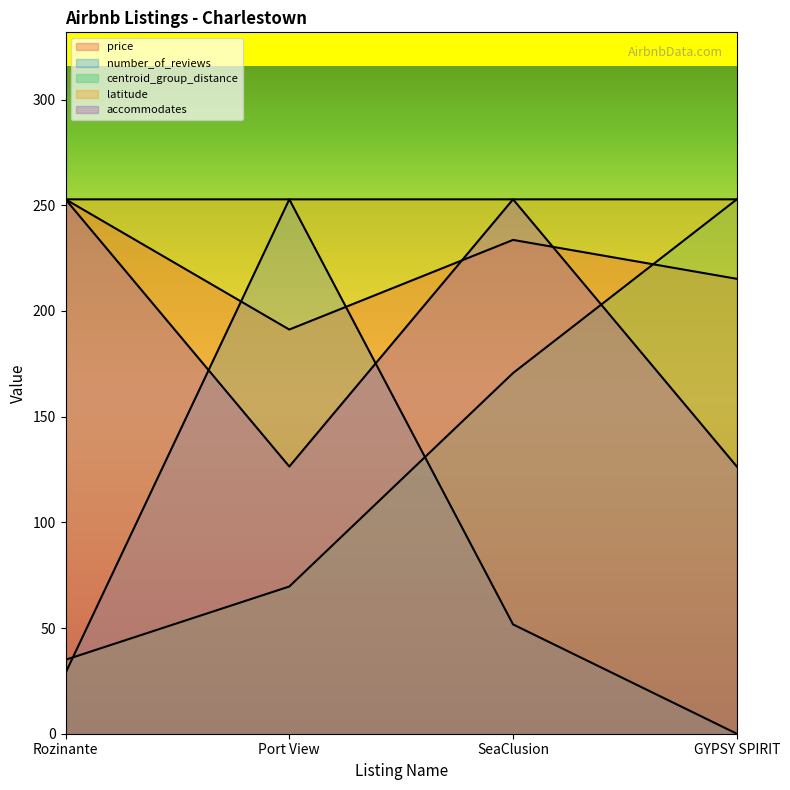

Reading left to right, list all the values displayed in this chart.

price: 252.8	191.2	233.6	215.2
number_of_reviews: 28.7	252.8	51.7	0.0
centroid_group_distance: 35.0	69.6	170.6	252.8
latitude: 252.8	252.8	252.8	252.8
accommodates: 252.8	126.4	252.8	126.4